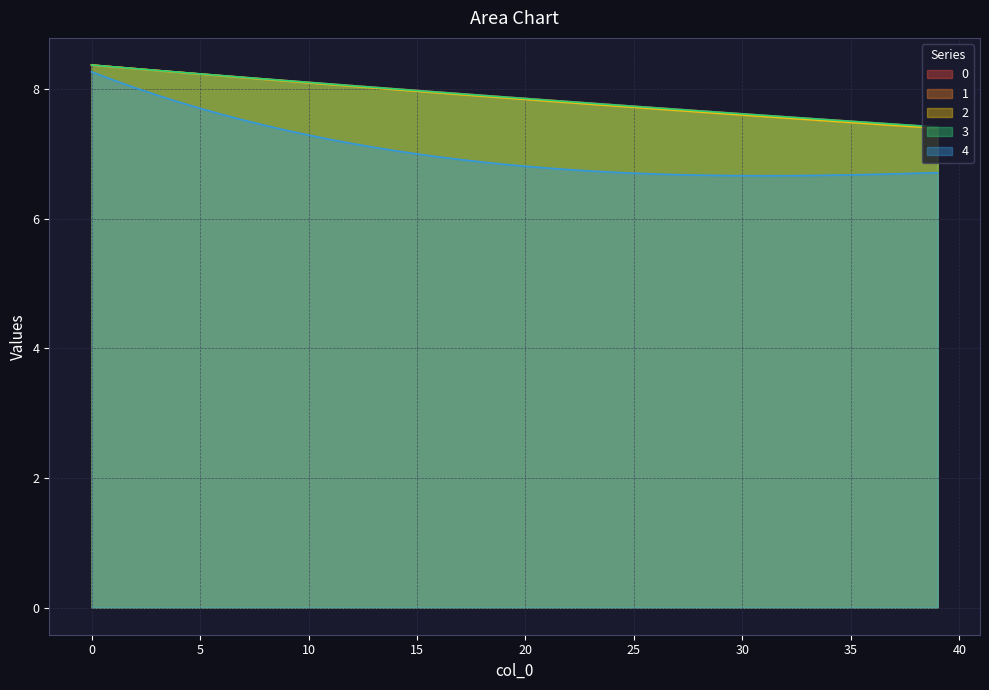

What is the smallest value displayed?

6.7